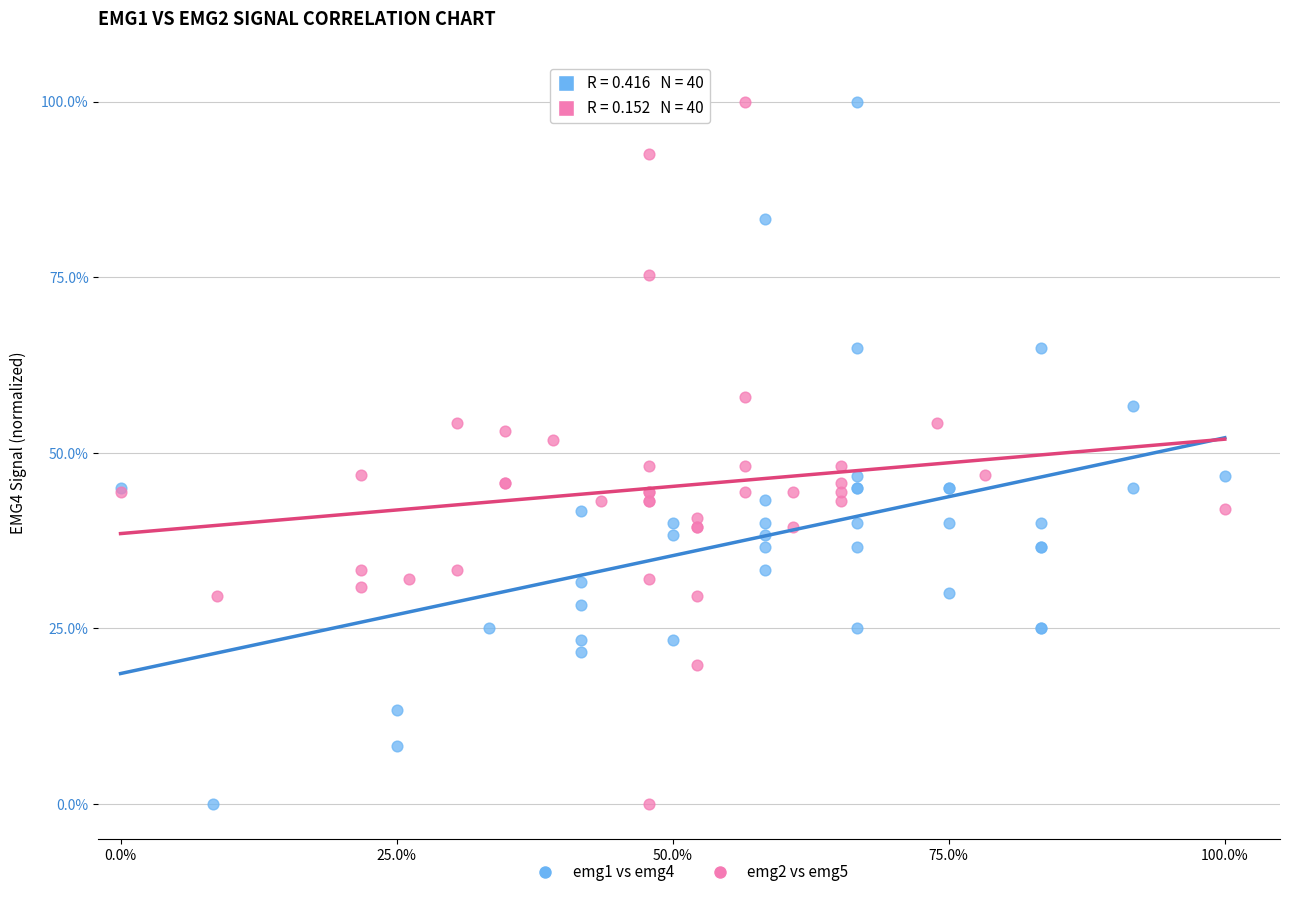

What are all the series names shown in the legend?

emg1 vs emg4, emg2 vs emg5